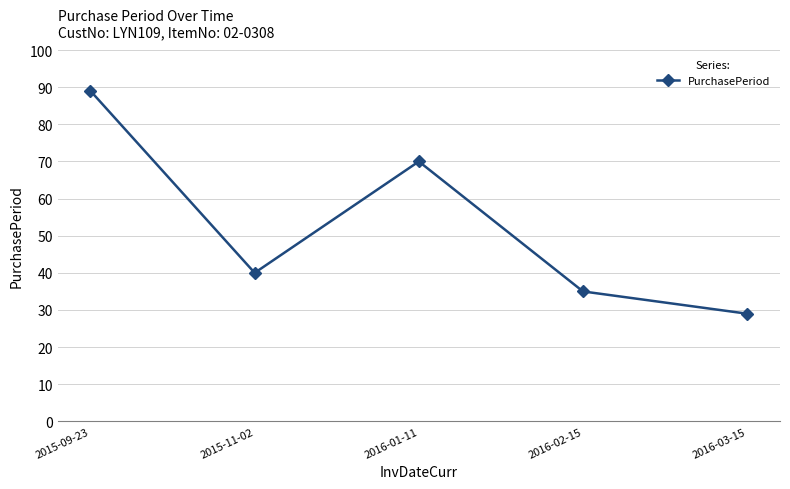

How many data points does each series have?

5